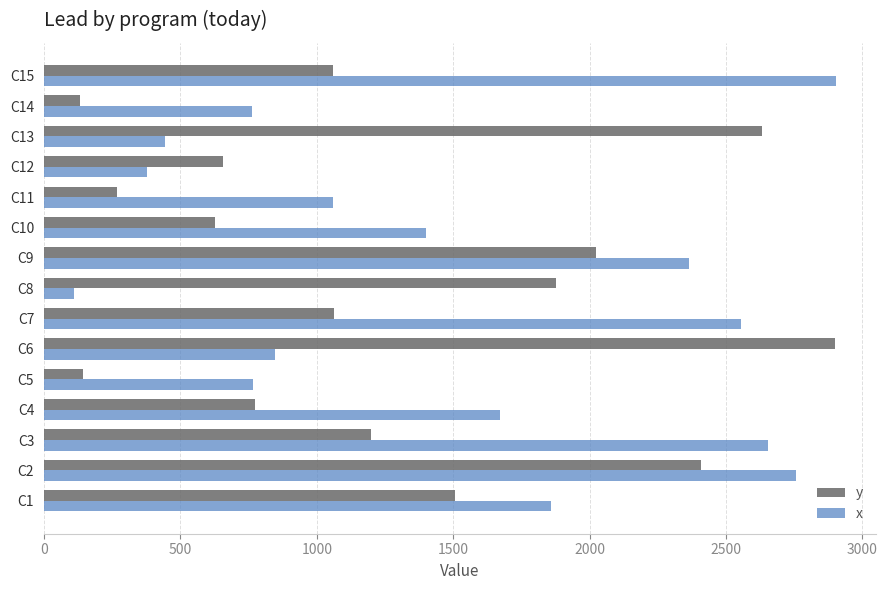

What is the difference between the maximum and minimum values in the y series?

2768